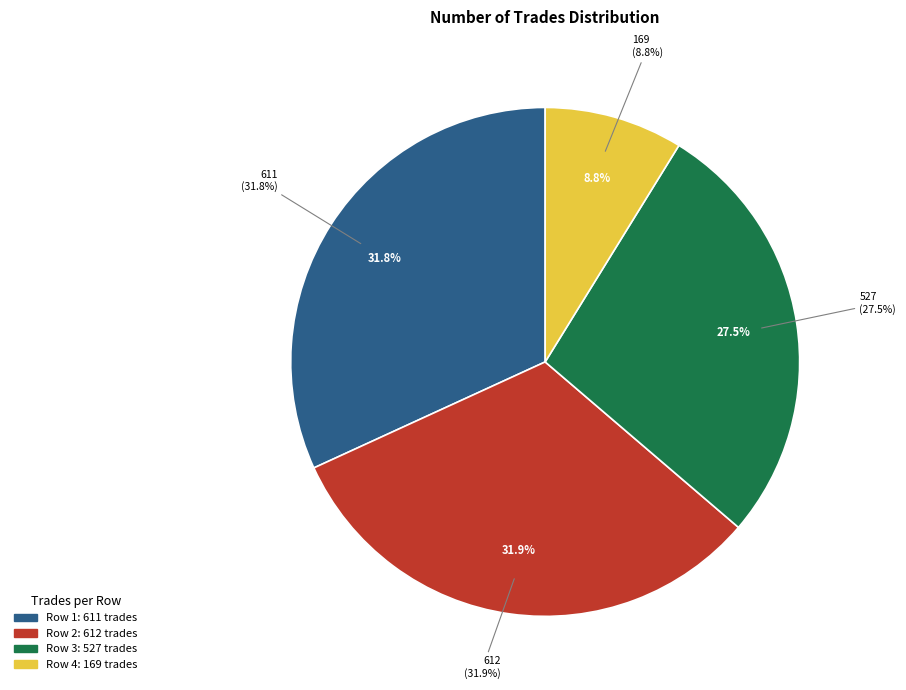

What percentage is the 611 slice, to the nearest percent?

32%